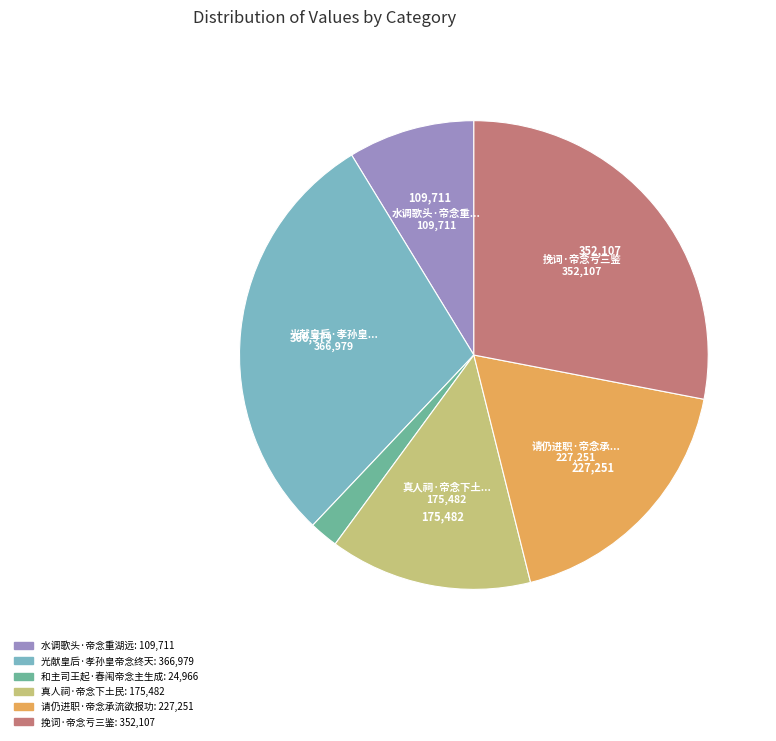

Does any single category account for the majority?

No